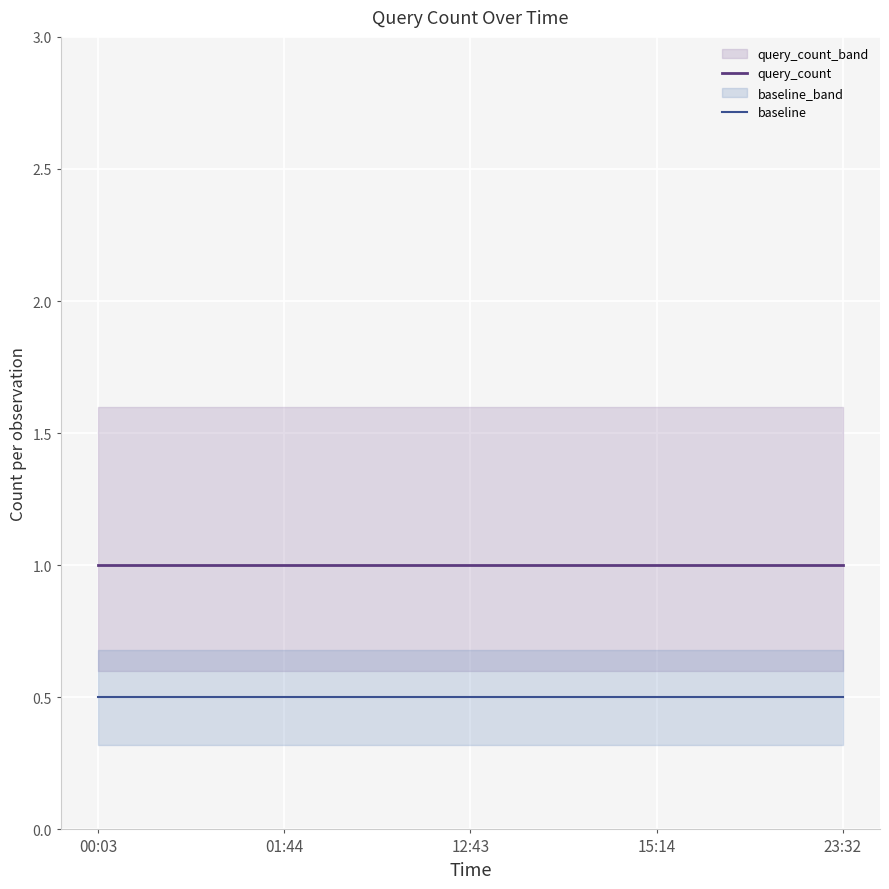

What are all the series names shown in the legend?

query_count, baseline